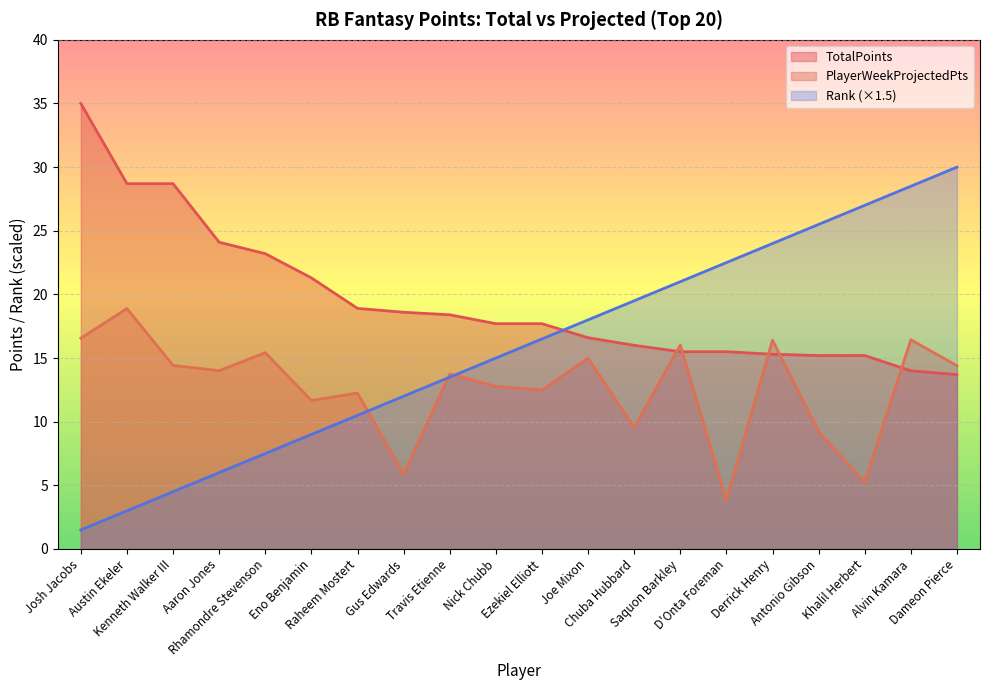

Between Eno Benjamin and Raheem Mostert, which series saw the biggest shift?

TotalPoints